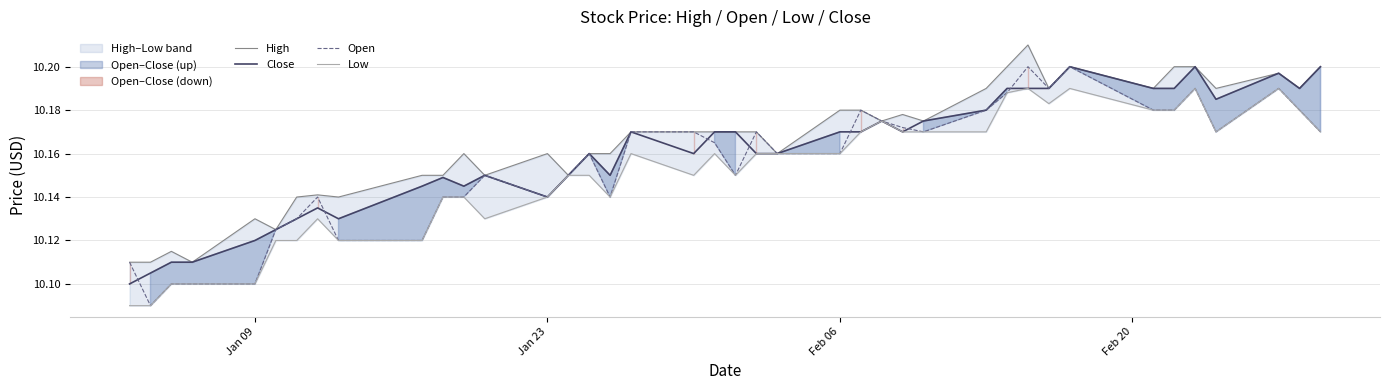

How many interior local valleys does the High series have?

12